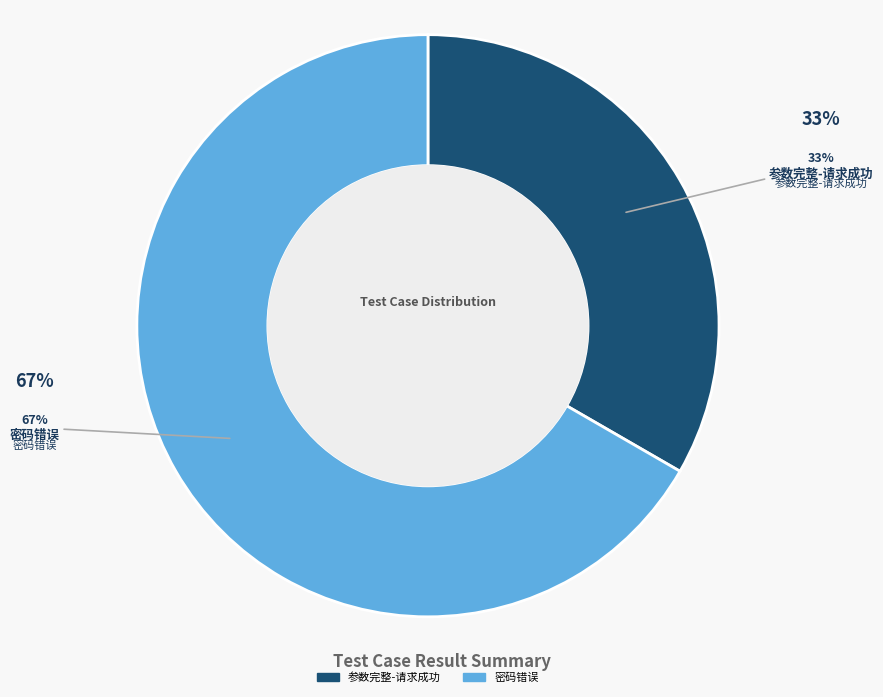

Count the number of slices in the pie.

2